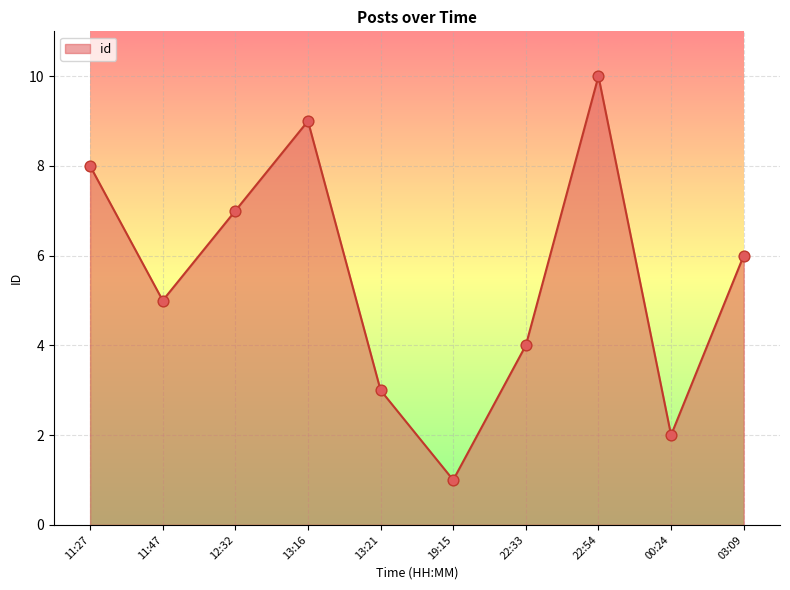

Between 13:21 and 12:32, which is larger?

12:32